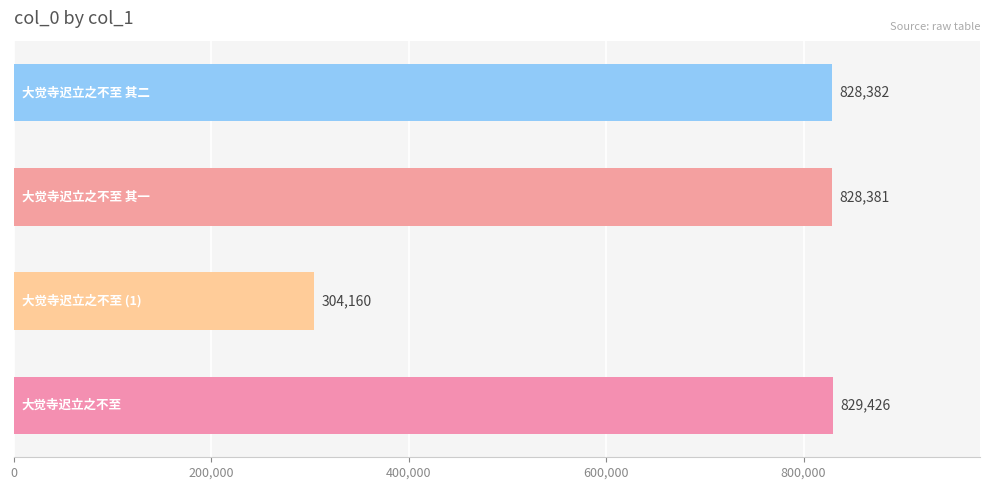

How many series are shown in this chart?

1